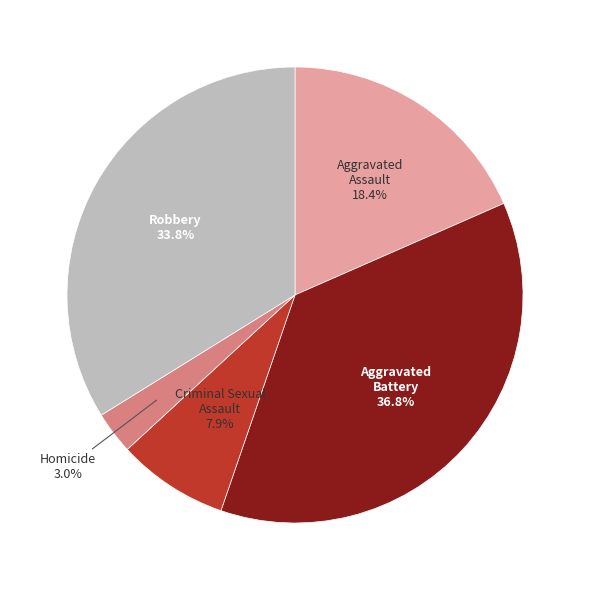

Is there a majority slice in this chart?

No